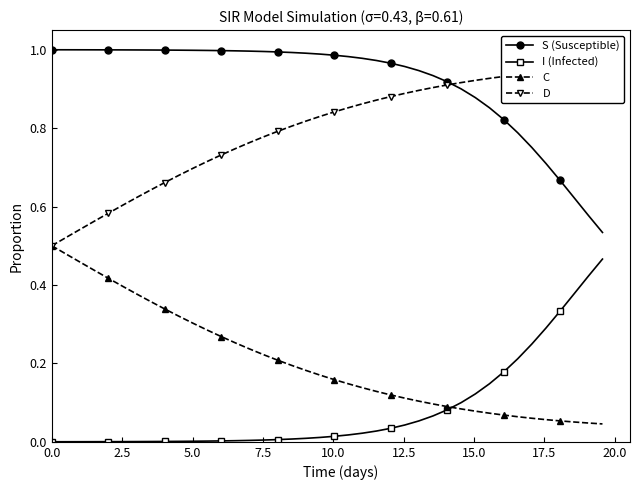

True or false: I (Infected) and S (Susceptible) cross at least once.

False